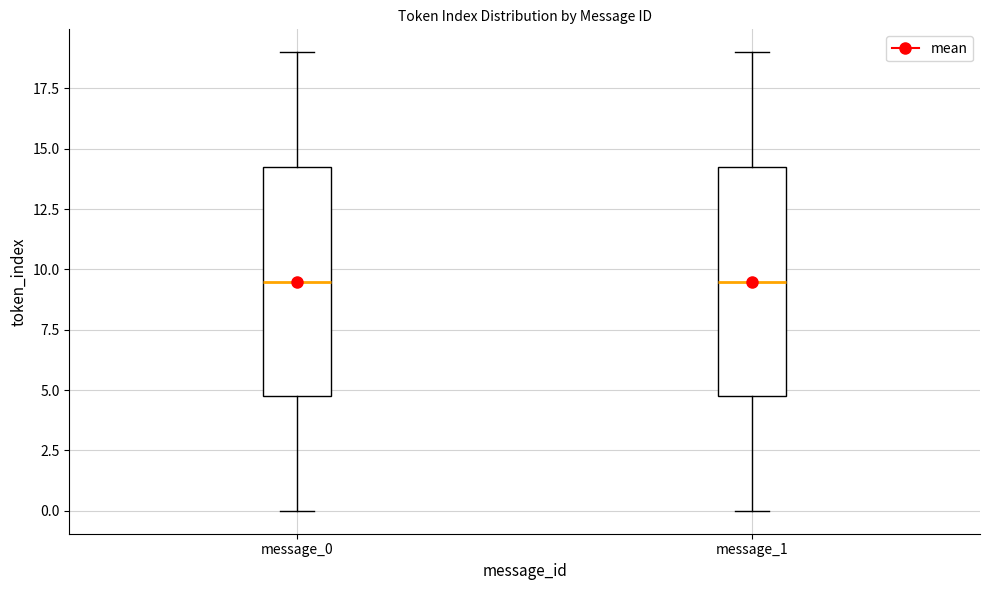

Where is the lower edge of the box for message_1 on the y-axis? The values are not printed on the chart, so give them approximately, as read against the axis.

5.0